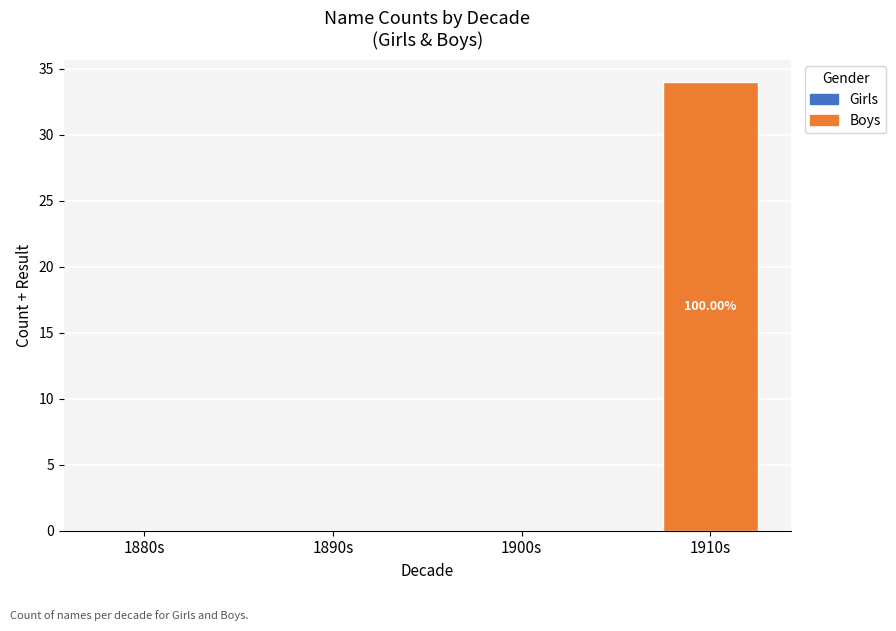

Between 1900s and 1910s, which is larger?

1910s